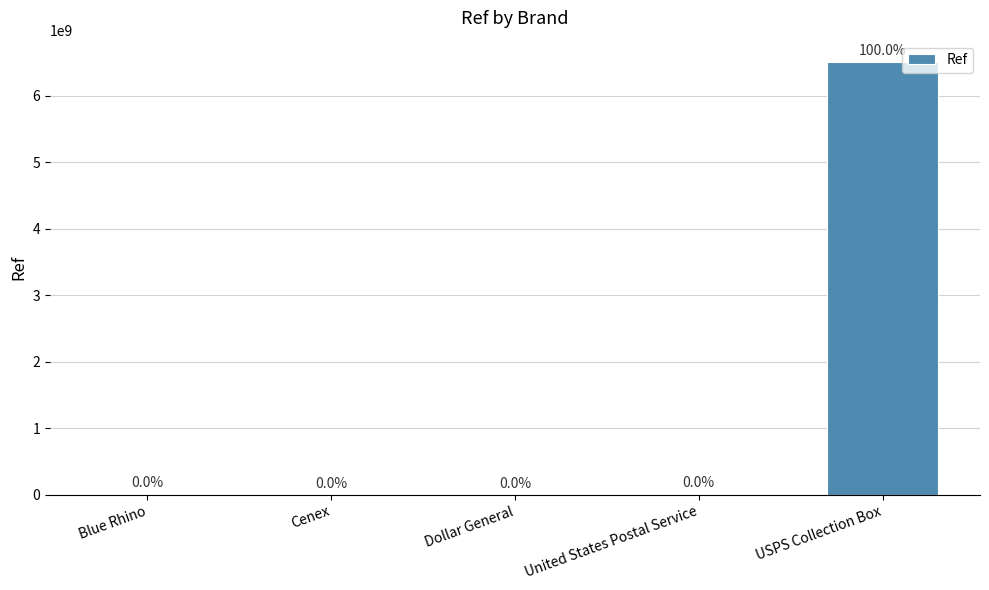

At which label is the value closest to 3251756492?

United States Postal Service